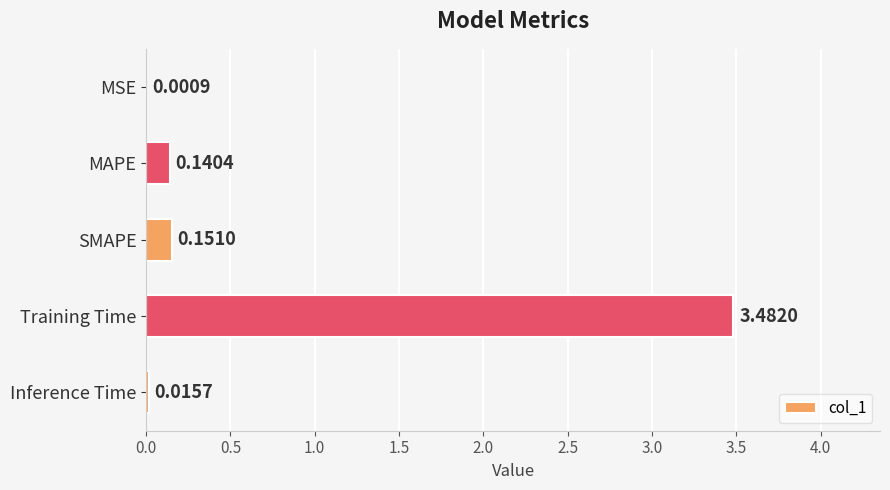

Where is the data nearest to the value 1?

SMAPE